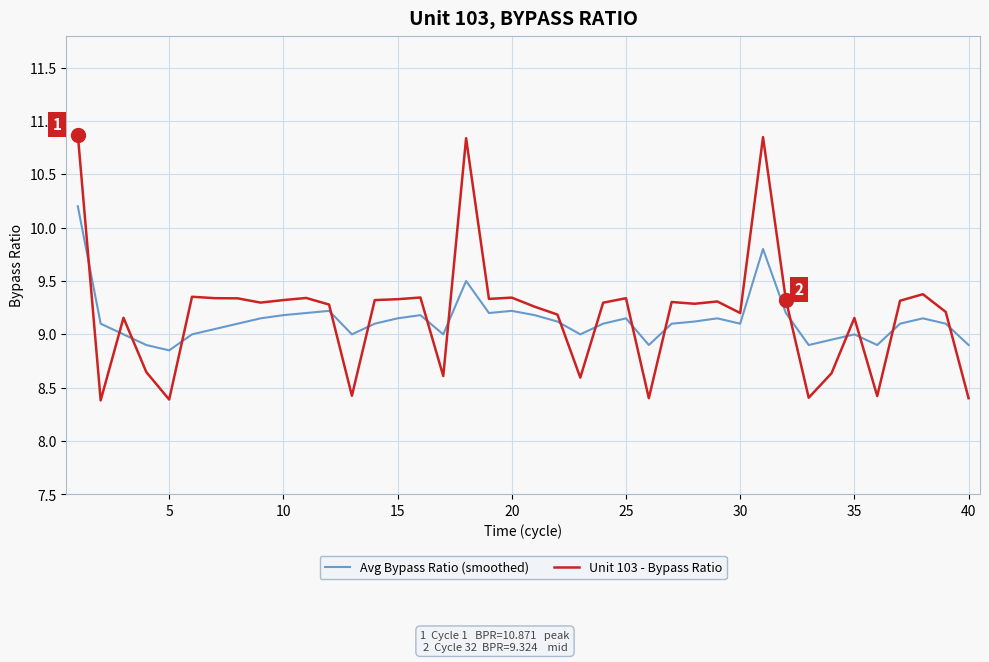

True or false: Unit 103 - Bypass Ratio and Avg Bypass Ratio (smoothed) cross at least once.

True